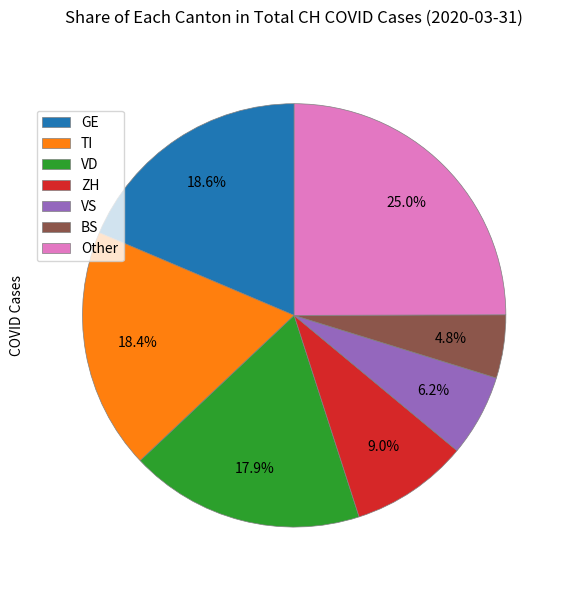

Which category has the smallest portion of the pie?

BS